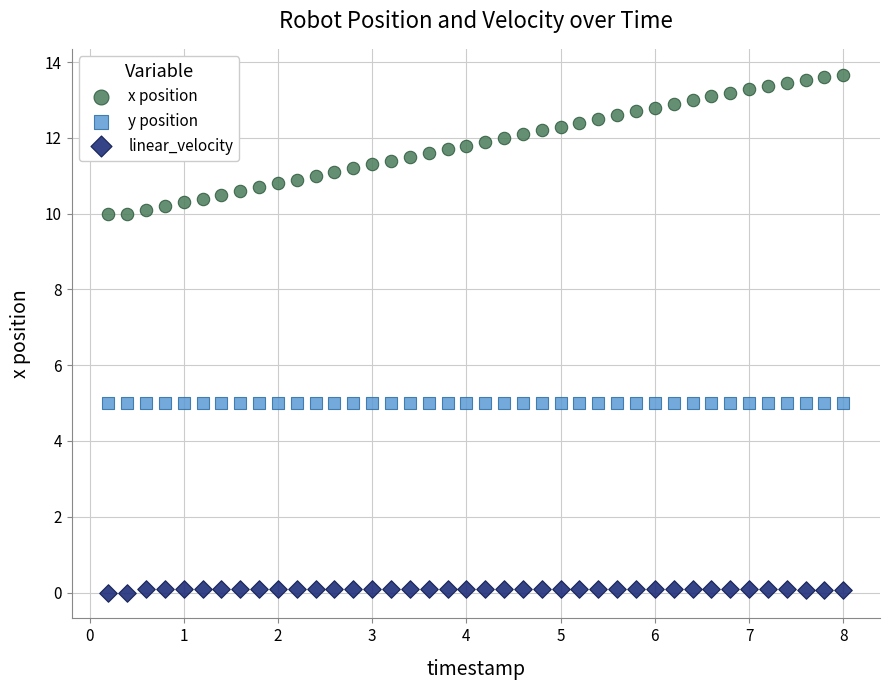

Which series reaches the minimum Y coordinate?

linear_velocity